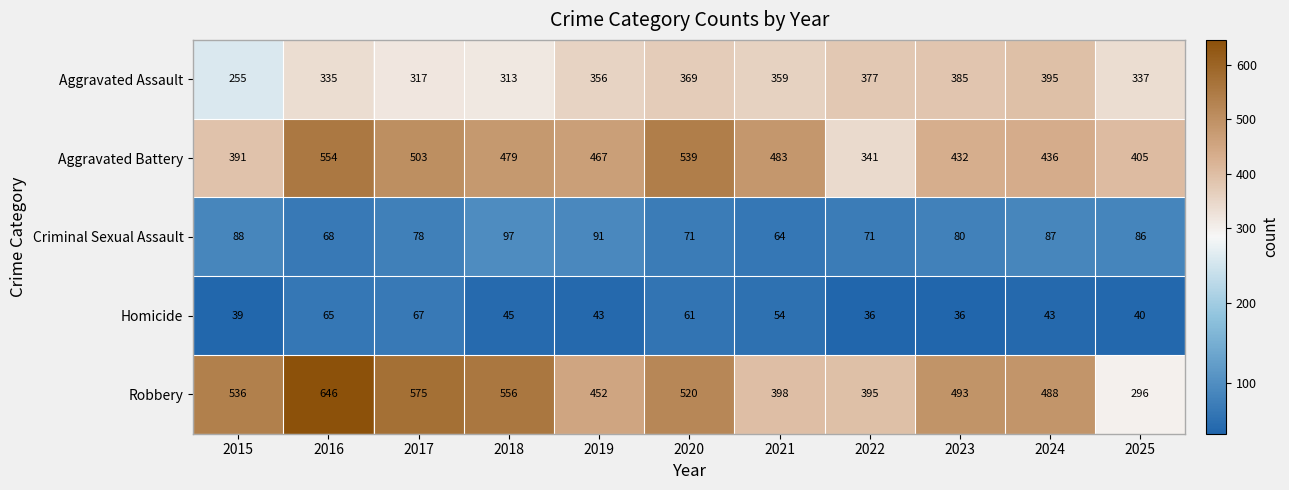

Which series has the widest spread of values?

Robbery